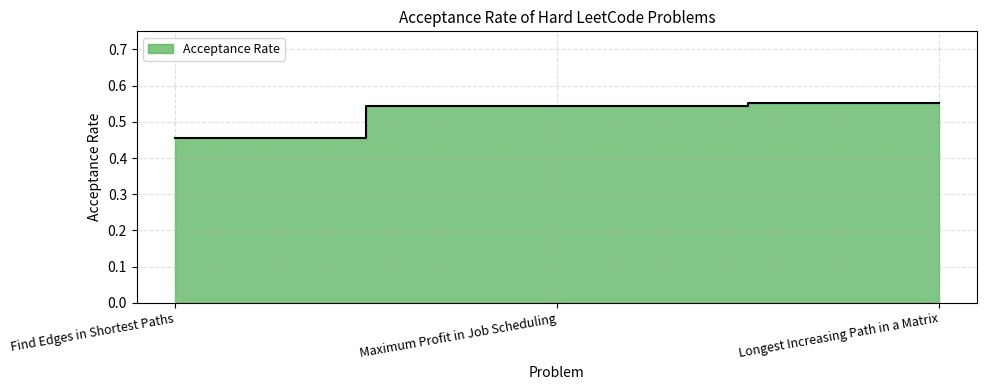

Where is the data nearest to the value 0?

Find Edges in Shortest Paths